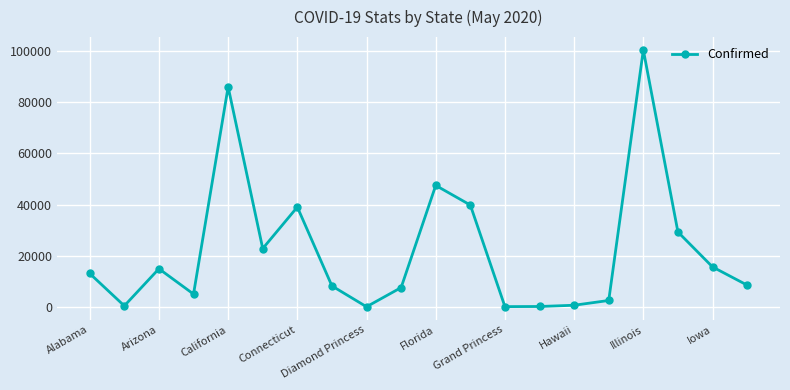

True or false: the data has more than 2 interior local peaks.

True